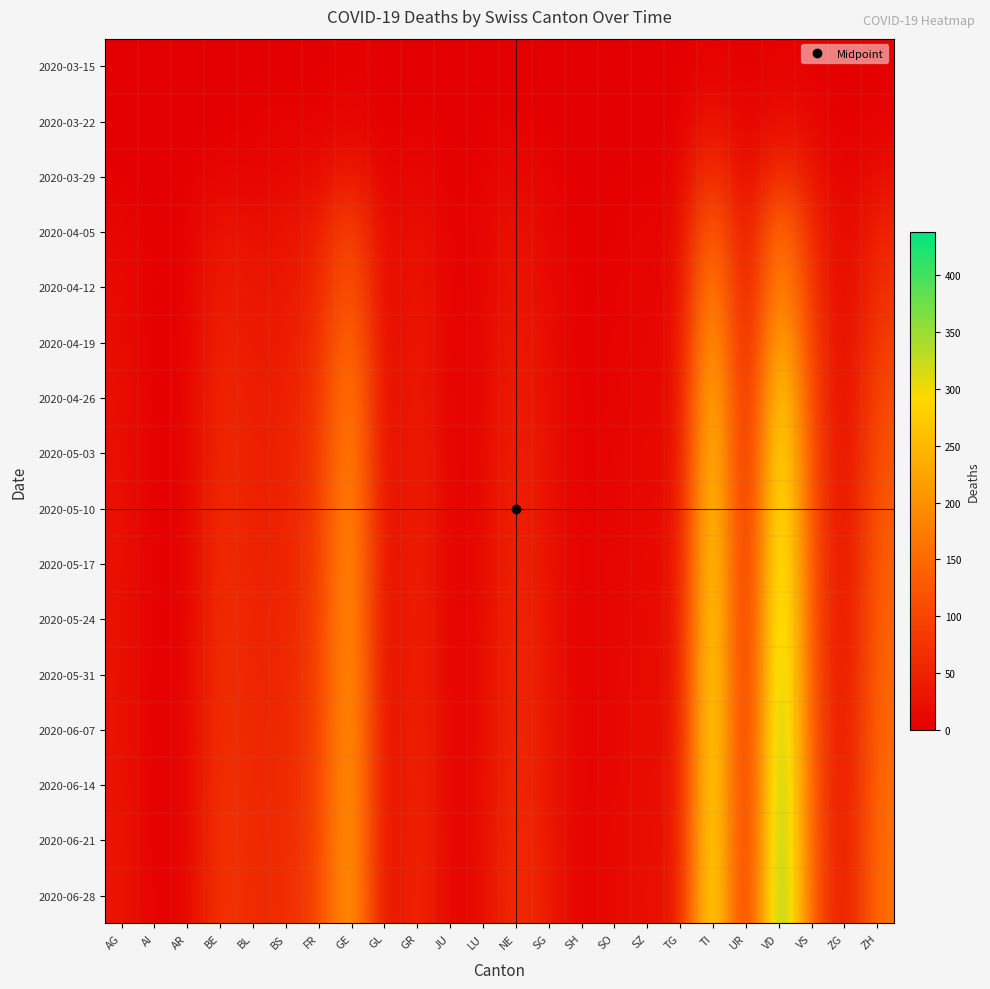

Reading left to right, list all the values displayed in this chart.

2020-03-15: AG=0	AI=0	AR=0	BE=0	BL=2	BS=0	FR=0	GE=4	GL=0	GR=0	JU=0	LU=0	NE=0	SG=0	SH=0	SO=0	SZ=0	TG=0	TI=6	UR=0	VD=6	VS=2	ZG=0	ZH=1
2020-03-22: AG=1	AI=0	AR=0	BE=0	BL=3	BS=5	FR=3	GE=10	GL=0	GR=4	JU=0	LU=1	NE=4	SG=0	SH=0	SO=0	SZ=0	TG=0	TI=37	UR=0	VD=26	VS=11	ZG=0	ZH=6
2020-03-29: AG=0	AI=0	AR=2	BE=10	BL=6	BS=15	FR=15	GE=48	GL=1	GR=15	JU=0	LU=5	NE=18	SG=5	SH=0	SO=2	SZ=2	TG=6	TI=93	UR=0	VD=84	VS=31	ZG=1	ZH=22
2020-04-05: AG=13	AI=0	AR=3	BE=33	BL=21	BS=27	FR=41	GE=116	GL=2	GR=32	JU=0	LU=7	NE=30	SG=10	SH=1	SO=4	SZ=6	TG=8	TI=172	UR=1	VD=190	VS=57	ZG=2	ZH=53
2020-04-12: AG=17	AI=0	AR=3	BE=45	BL=30	BS=34	FR=51	GE=143	GL=2	GR=38	JU=0	LU=8	NE=37	SG=14	SH=1	SO=5	SZ=8	TG=9	TI=225	UR=1	VD=228	VS=70	ZG=3	ZH=70
2020-04-19: AG=20	AI=0	AR=3	BE=53	BL=36	BS=40	FR=60	GE=176	GL=2	GR=45	JU=0	LU=9	NE=43	SG=18	SH=1	SO=6	SZ=10	TG=11	TI=266	UR=1	VD=280	VS=85	ZG=4	ZH=90
2020-04-26: AG=22	AI=0	AR=4	BE=59	BL=40	BS=44	FR=68	GE=201	GL=2	GR=50	JU=0	LU=10	NE=48	SG=21	SH=1	SO=7	SZ=12	TG=12	TI=299	UR=1	VD=330	VS=96	ZG=5	ZH=108
2020-05-03: AG=24	AI=0	AR=4	BE=63	BL=42	BS=46	FR=73	GE=214	GL=2	GR=53	JU=0	LU=11	NE=52	SG=23	SH=1	SO=8	SZ=14	TG=13	TI=320	UR=1	VD=358	VS=103	ZG=6	ZH=120
2020-05-10: AG=25	AI=0	AR=4	BE=66	BL=44	BS=48	FR=76	GE=222	GL=2	GR=55	JU=1	LU=12	NE=55	SG=25	SH=1	SO=9	SZ=15	TG=14	TI=334	UR=1	VD=376	VS=108	ZG=7	ZH=130
2020-05-17: AG=26	AI=0	AR=4	BE=69	BL=46	BS=50	FR=79	GE=228	GL=2	GR=57	JU=1	LU=13	NE=58	SG=27	SH=1	SO=10	SZ=16	TG=15	TI=344	UR=1	VD=390	VS=112	ZG=8	ZH=138
2020-05-24: AG=27	AI=0	AR=4	BE=71	BL=48	BS=52	FR=81	GE=232	GL=2	GR=59	JU=1	LU=14	NE=60	SG=29	SH=1	SO=11	SZ=17	TG=16	TI=352	UR=1	VD=402	VS=115	ZG=9	ZH=144
2020-05-31: AG=28	AI=0	AR=5	BE=73	BL=50	BS=54	FR=83	GE=236	GL=2	GR=61	JU=1	LU=15	NE=62	SG=31	SH=1	SO=12	SZ=18	TG=17	TI=358	UR=1	VD=412	VS=118	ZG=10	ZH=149
2020-06-07: AG=29	AI=0	AR=5	BE=75	BL=52	BS=56	FR=85	GE=239	GL=2	GR=63	JU=1	LU=16	NE=64	SG=33	SH=1	SO=13	SZ=19	TG=18	TI=363	UR=1	VD=420	VS=121	ZG=11	ZH=153
2020-06-14: AG=30	AI=0	AR=5	BE=77	BL=54	BS=58	FR=87	GE=242	GL=2	GR=65	JU=1	LU=17	NE=66	SG=35	SH=1	SO=14	SZ=20	TG=19	TI=367	UR=1	VD=427	VS=124	ZG=12	ZH=157
2020-06-21: AG=31	AI=0	AR=5	BE=79	BL=56	BS=60	FR=89	GE=244	GL=2	GR=67	JU=1	LU=18	NE=68	SG=37	SH=1	SO=15	SZ=21	TG=20	TI=370	UR=1	VD=433	VS=127	ZG=13	ZH=160
2020-06-28: AG=32	AI=0	AR=6	BE=81	BL=58	BS=62	FR=91	GE=246	GL=2	GR=69	JU=1	LU=19	NE=70	SG=39	SH=1	SO=16	SZ=22	TG=21	TI=372	UR=1	VD=438	VS=130	ZG=14	ZH=163